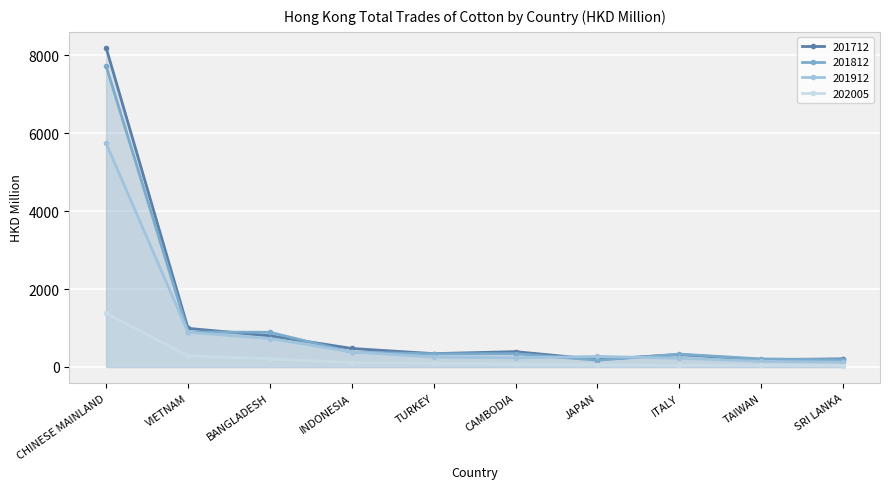

What is the sum of all 202005 values?

2324.8